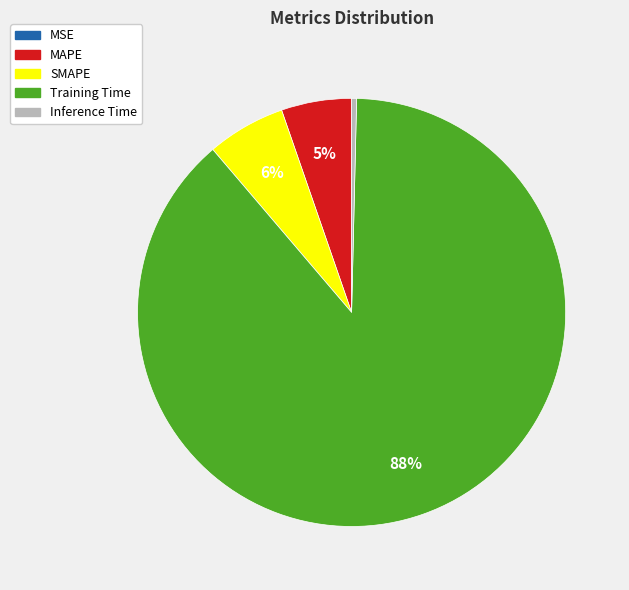

Between MAPE and Training Time, which is larger?

Training Time